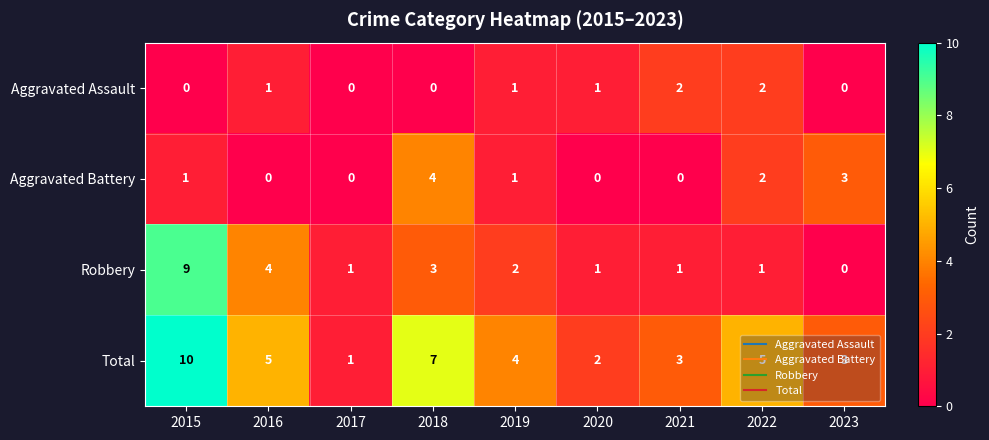

True or false: Aggravated Assault has a value of 0 at 2018.

True